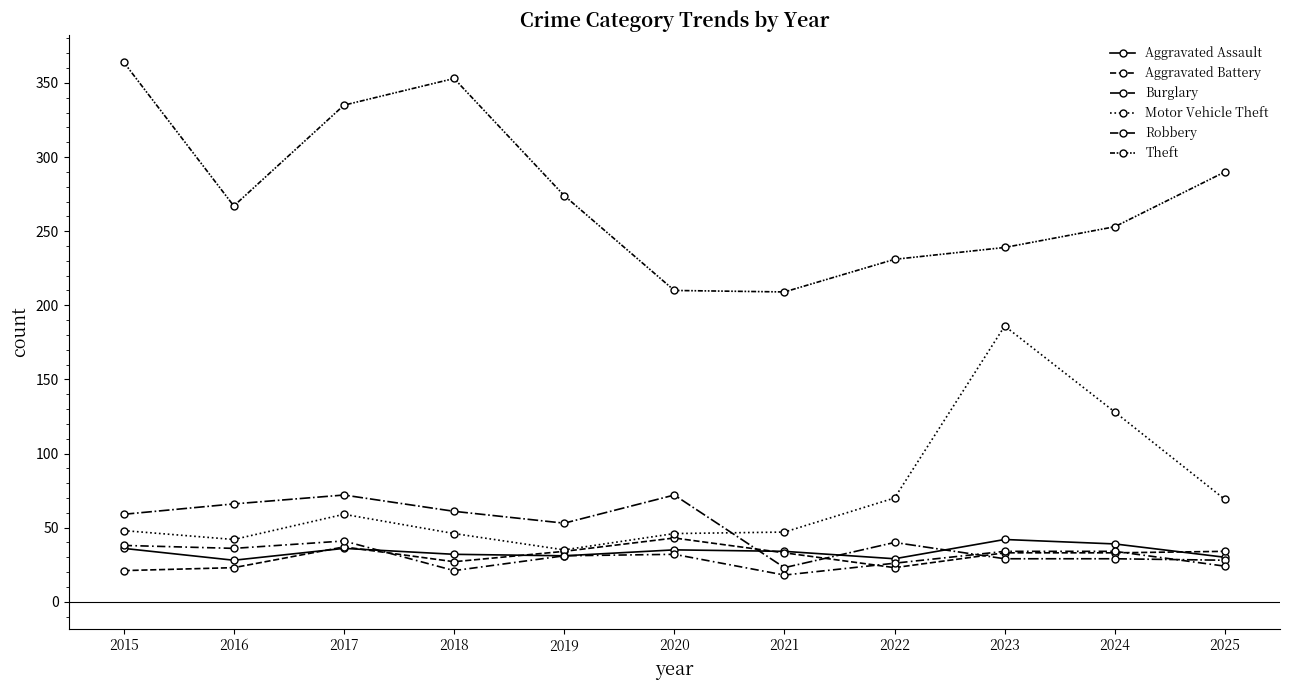

Which category has the highest value in the Aggravated Assault series?

2023